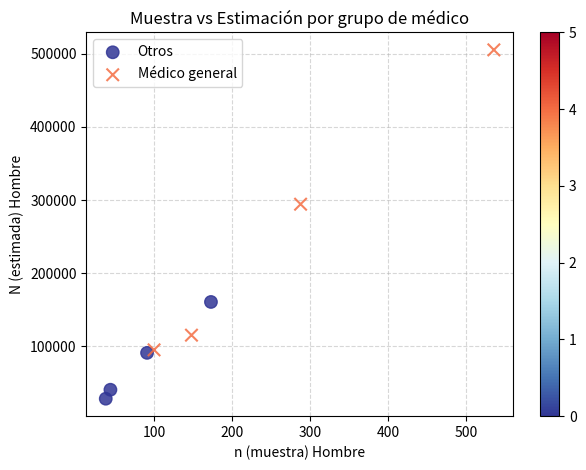

What are all the series names shown in the legend?

Otros, Médico general